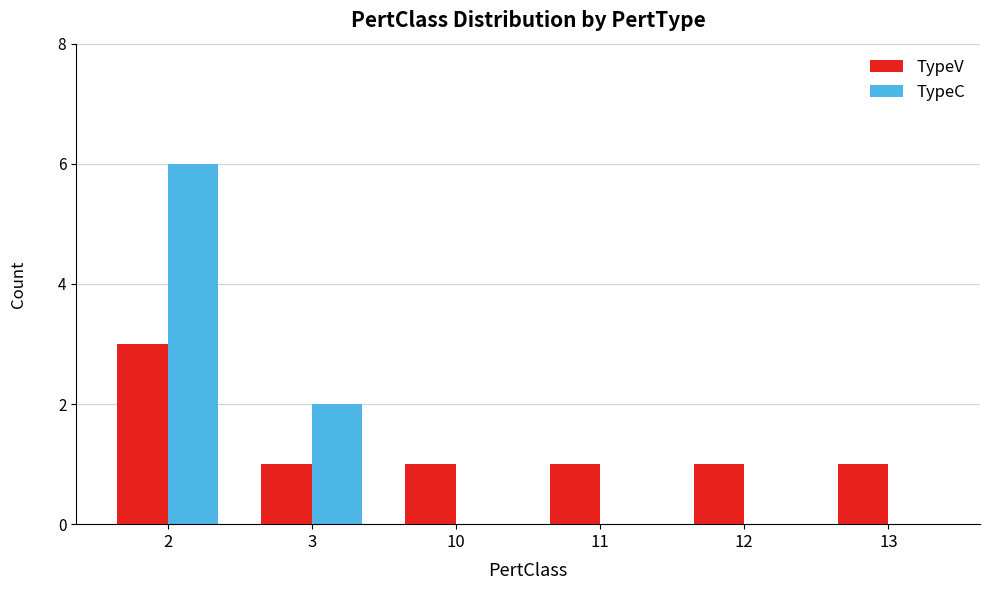

At which category is the sum across all series the highest?

2